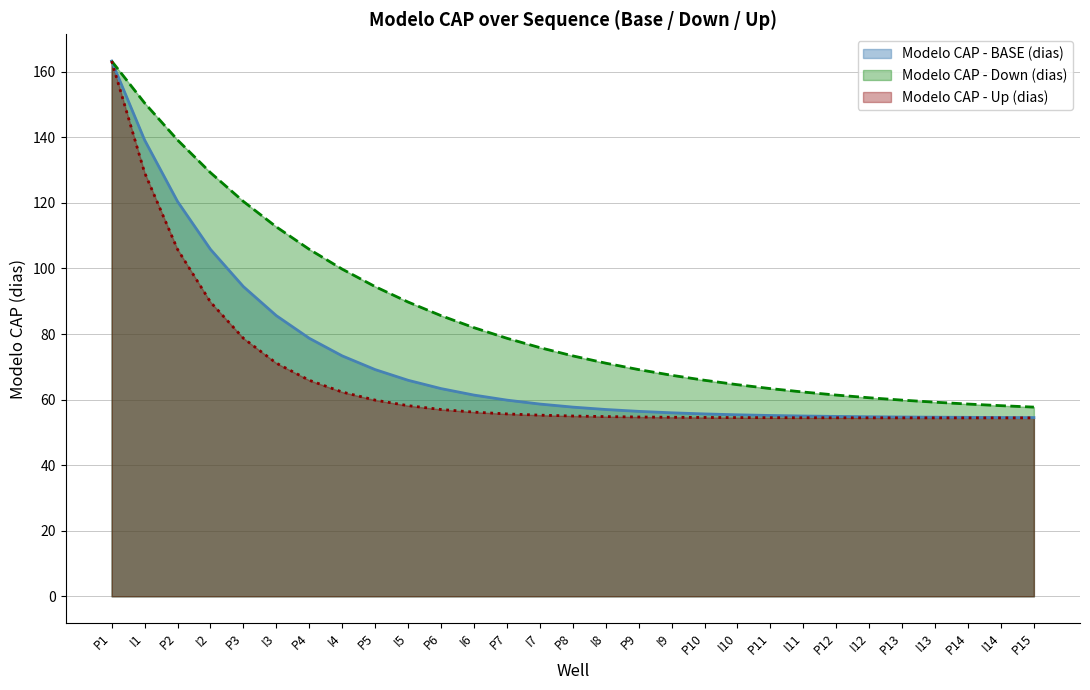

List the series in order of their overall mean, lowest first.

Modelo CAP - Up (dias), Modelo CAP - BASE (dias), Modelo CAP - Down (dias)